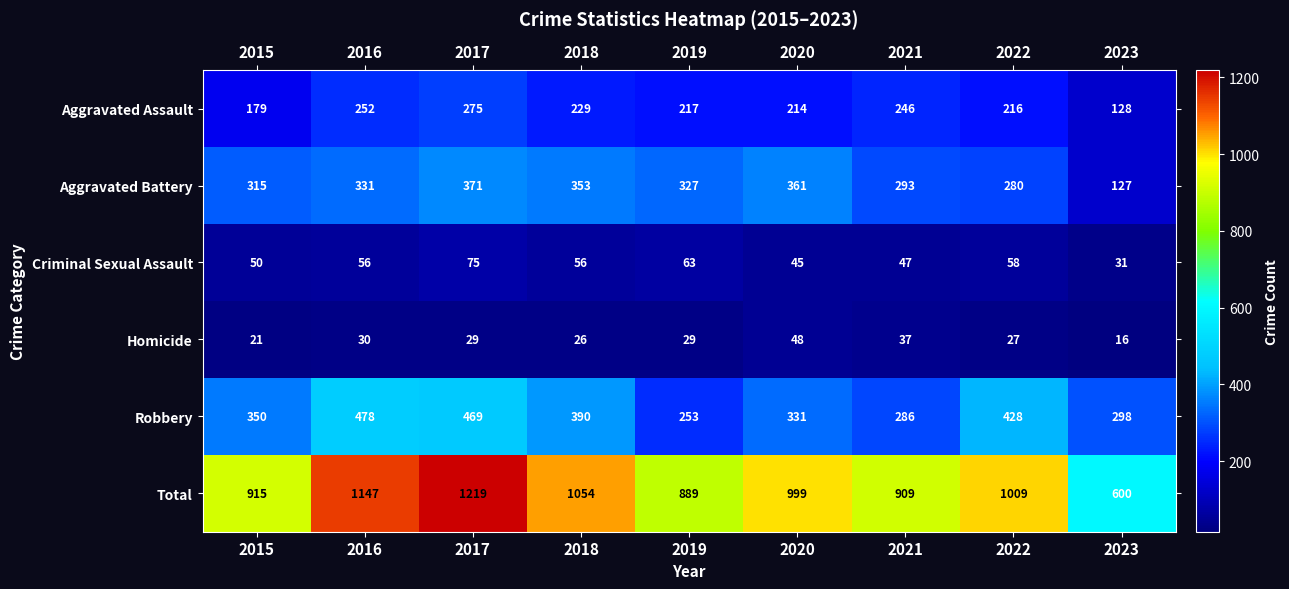

The value of Total at 2017 is 1219. True or false?

True